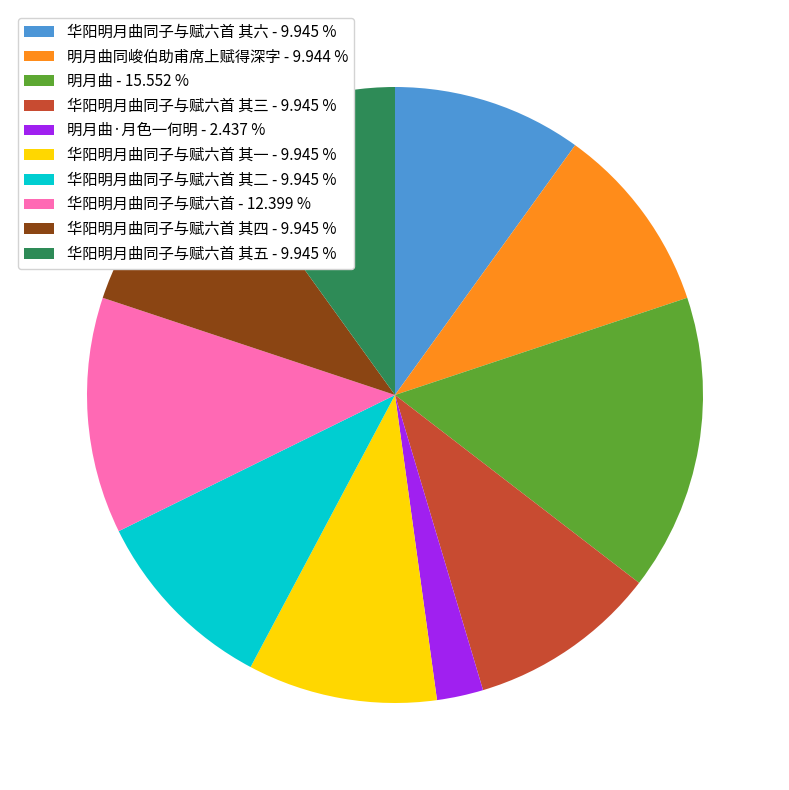

Which category has the biggest portion of the pie?

明月曲 - 15.552 %